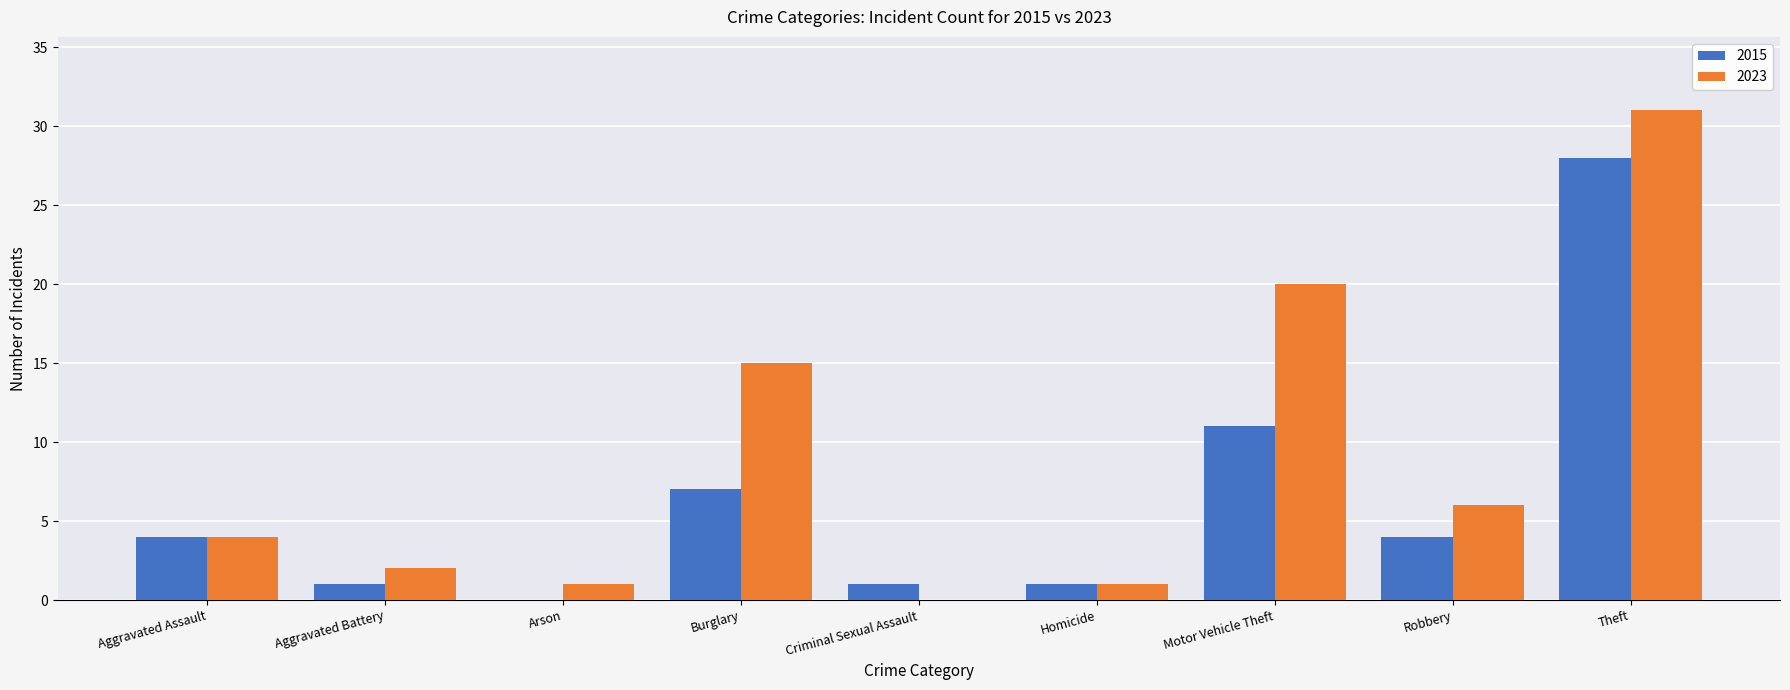

Which series has the widest spread of values?

2023